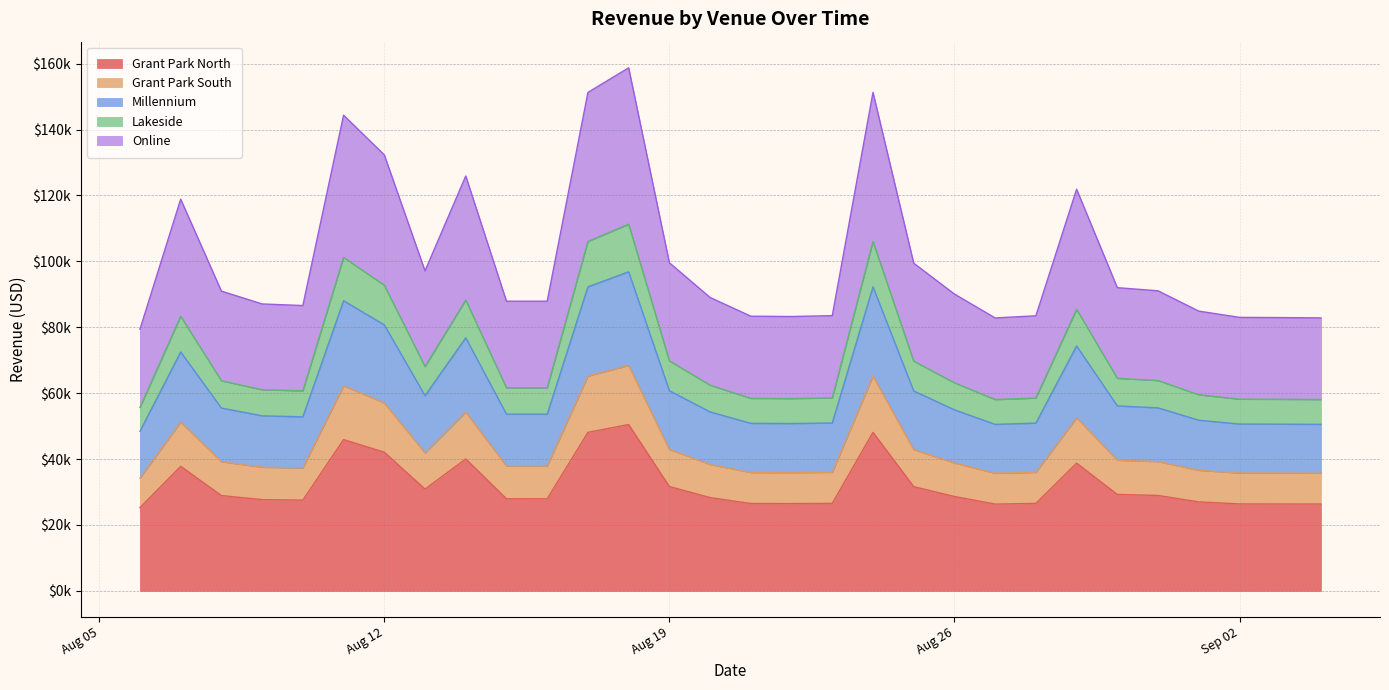

At which category is the sum across all series the highest?

2025-08-18